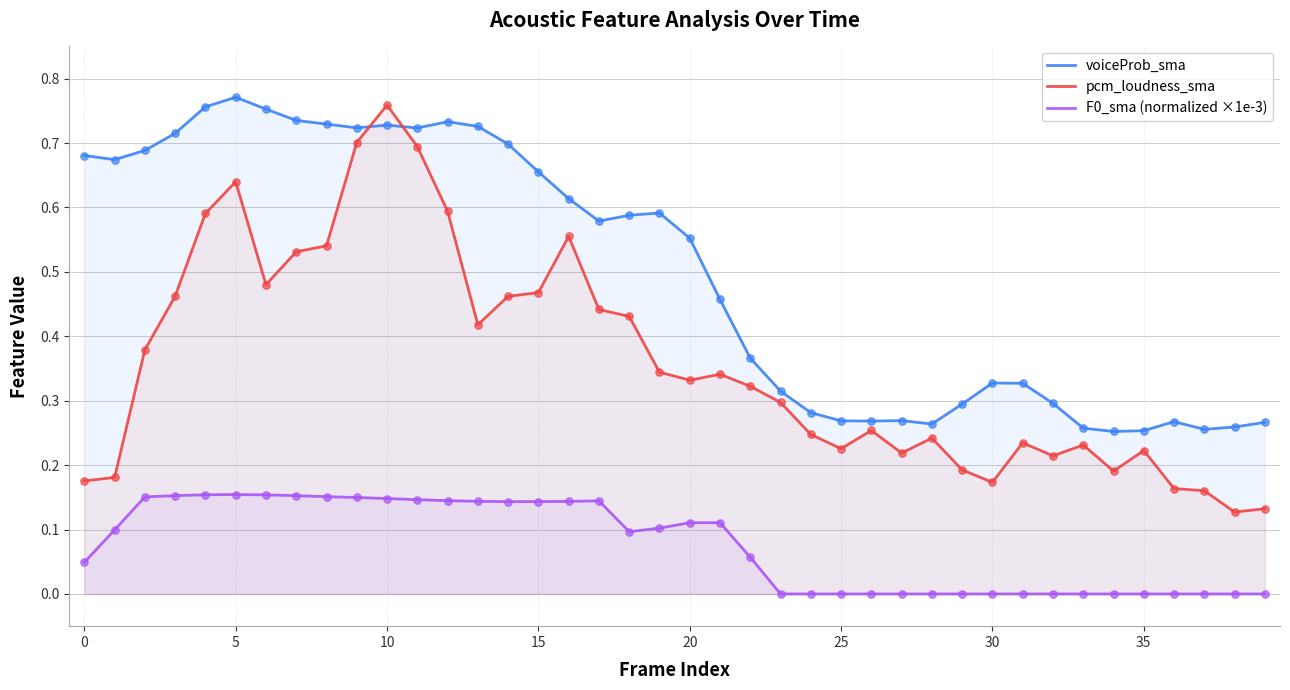

At which category is the sum across all series the highest?

10